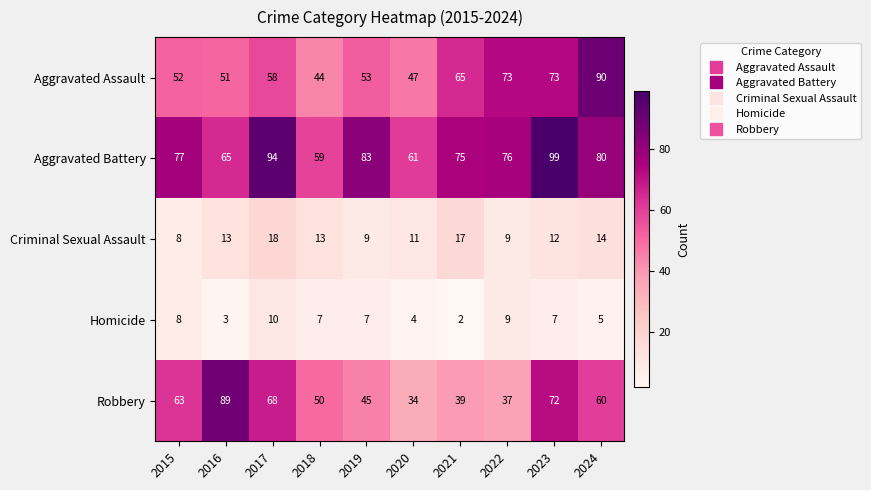

How many data points does each series have?

10